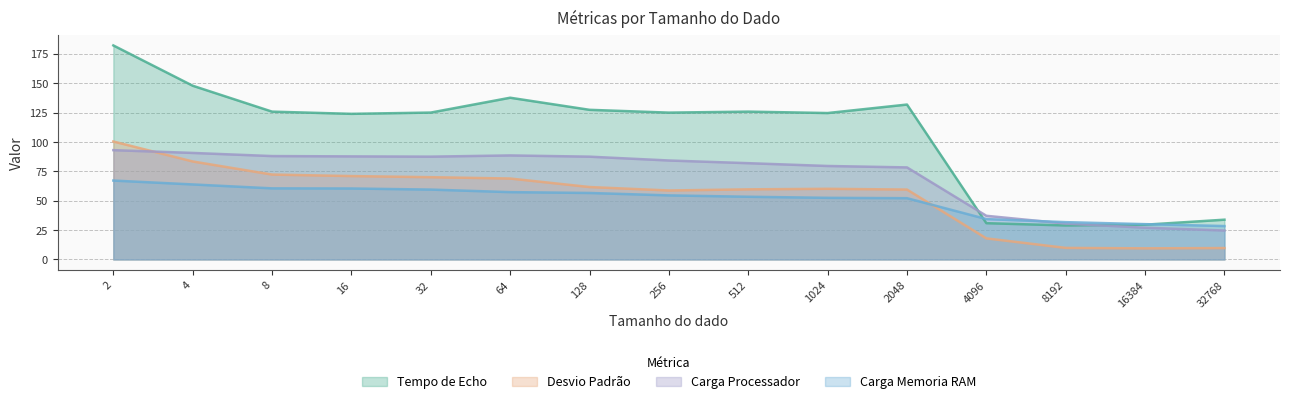

How many interior local valleys does the Tempo de Echo series have?

4